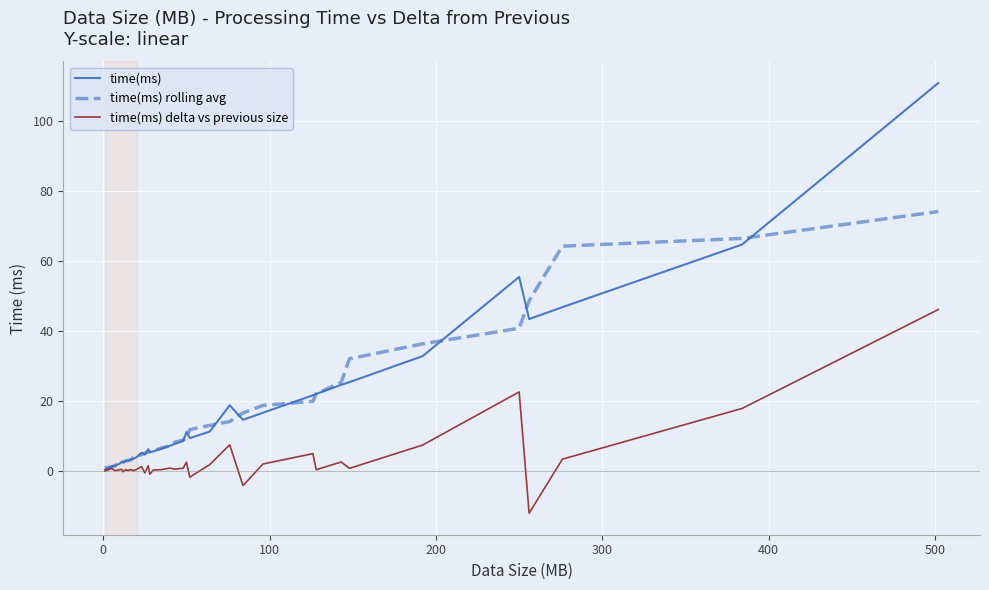

At how many categories does at least one series exceed 76?

1